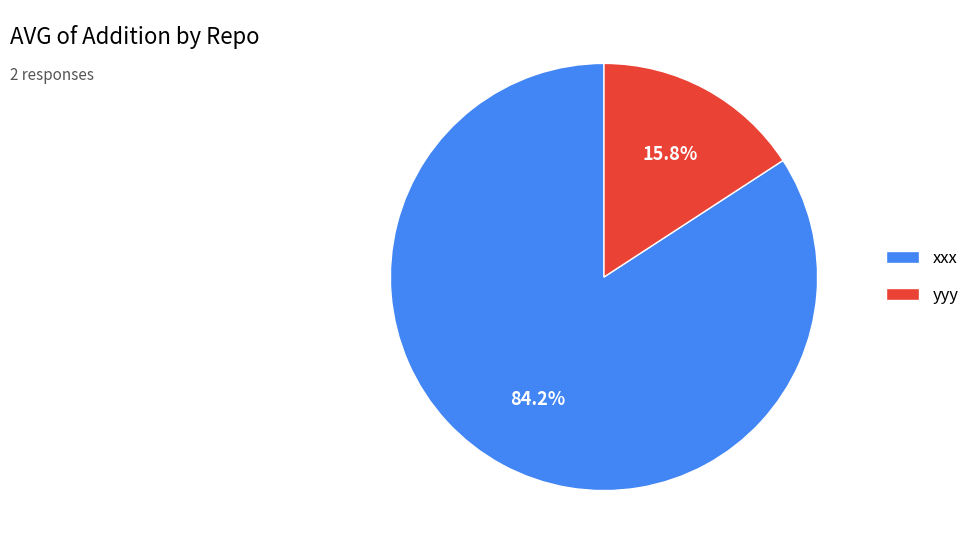

Is there any slice that represents more than half of the pie?

Yes